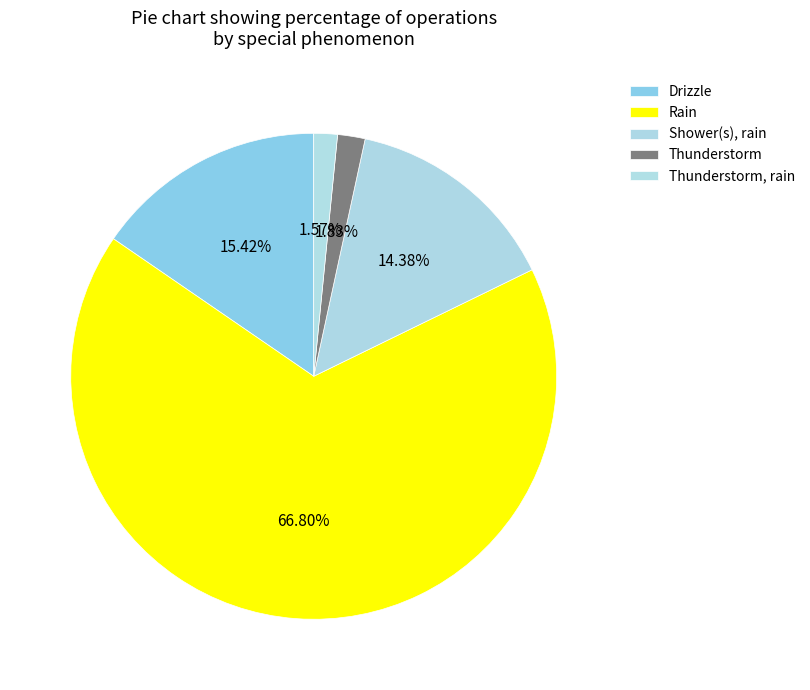

What percentage is the Shower(s), rain slice, to the nearest percent?

14%